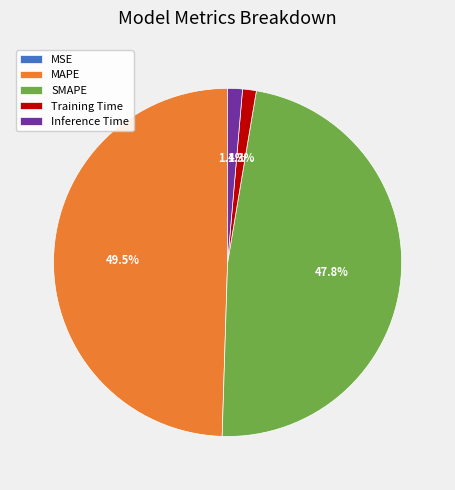

Does Training Time account for over 50% of the chart?

No